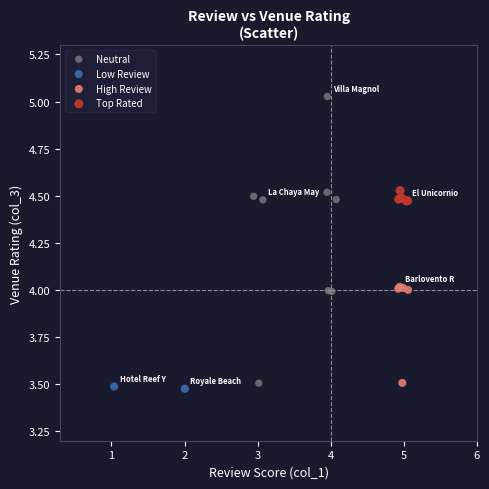

Which series contains the highest Y value?

Neutral